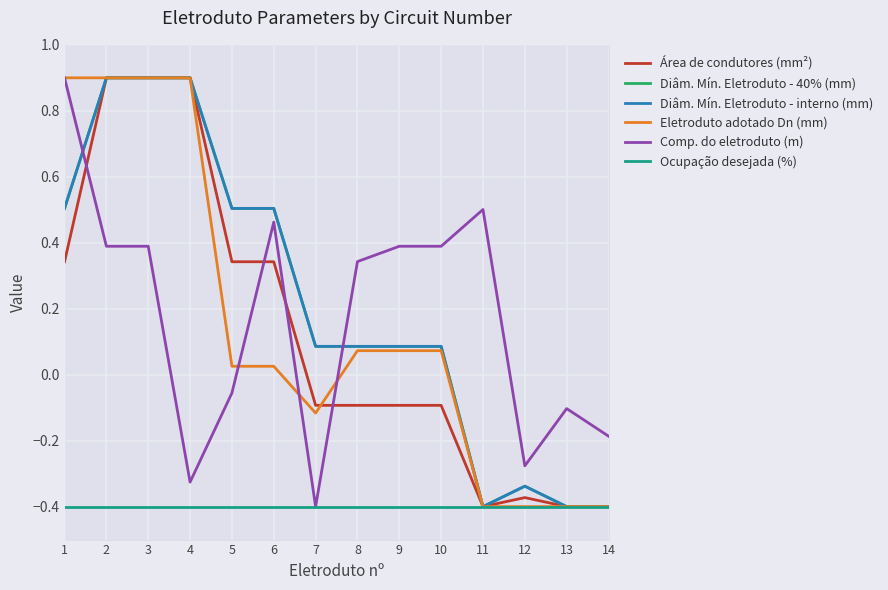

Does the chart display data point markers on the line(s)?

No